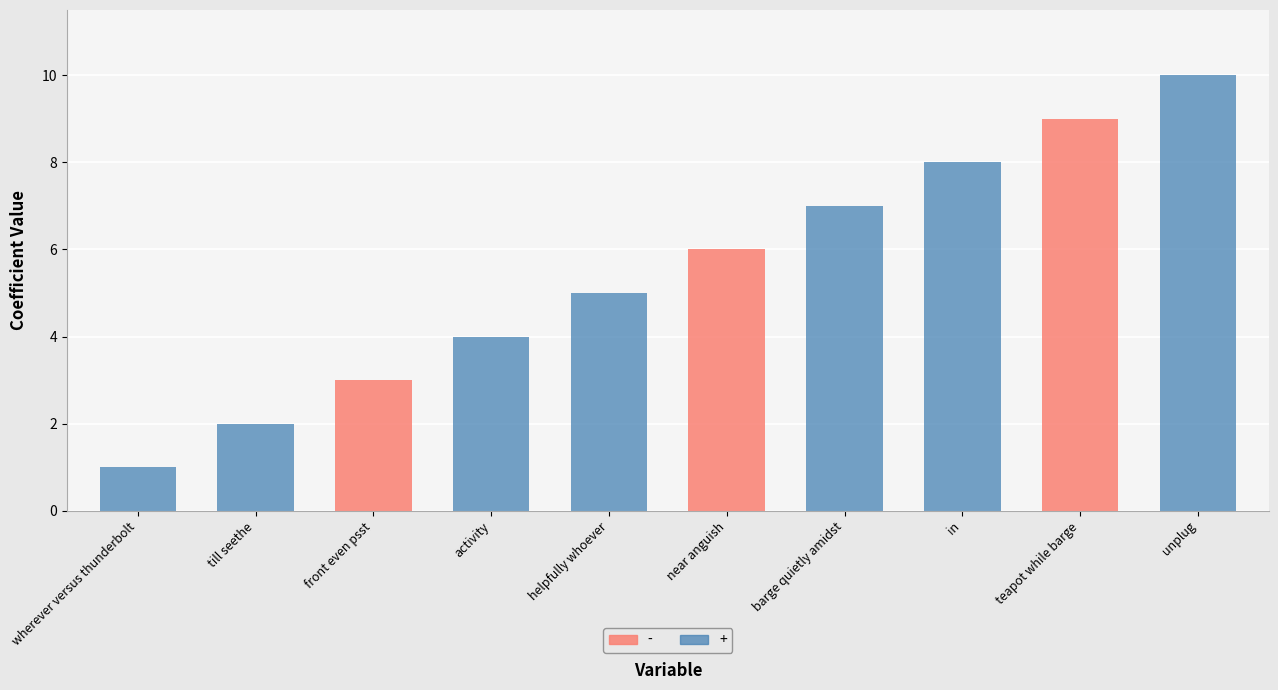

How many values exceed 6?

4